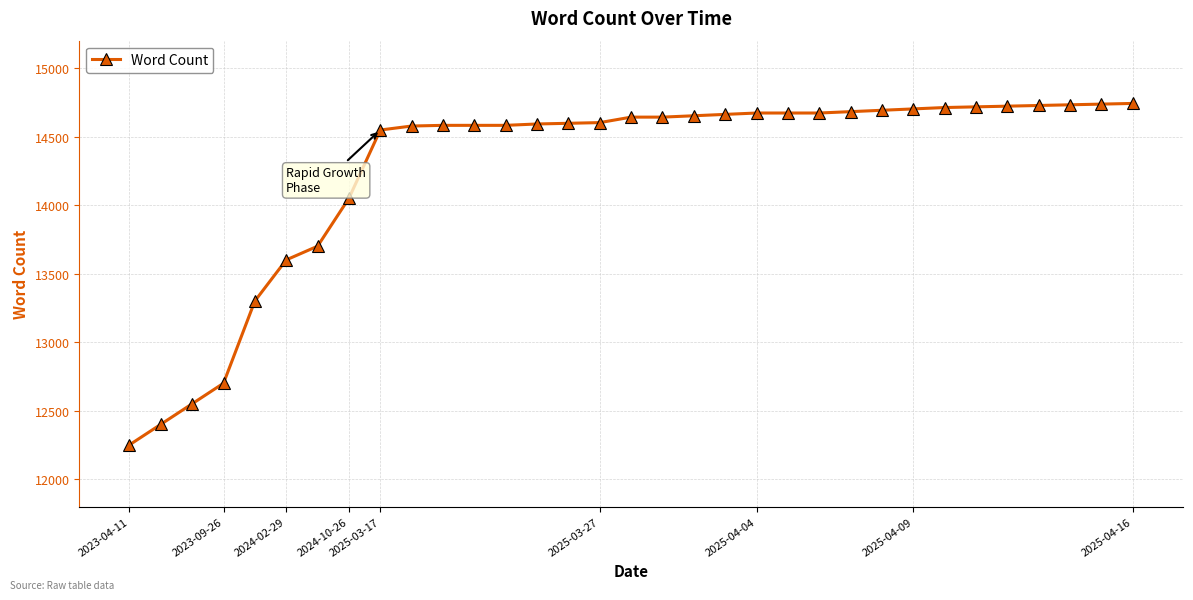

What is the value of the 28th point from the left?

14717